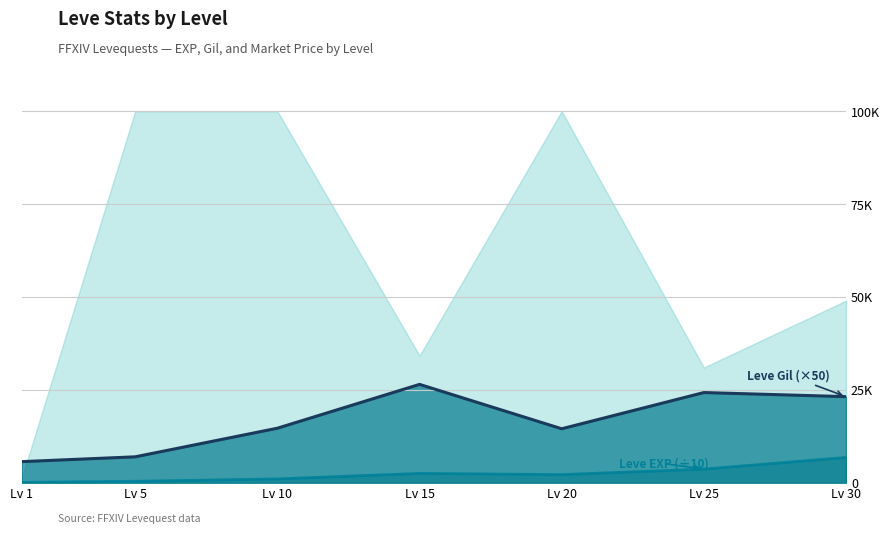

What value does the Leve Gil series have at Lv 15, to the nearest 100?

26400